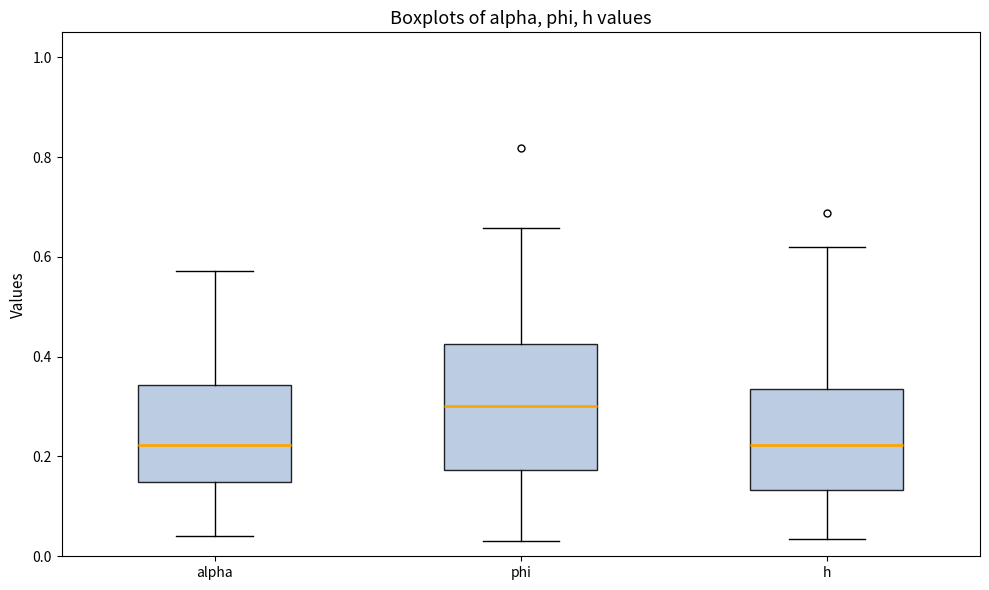

Comparing the boxes themselves (not the whiskers), which one is the tallest?

phi